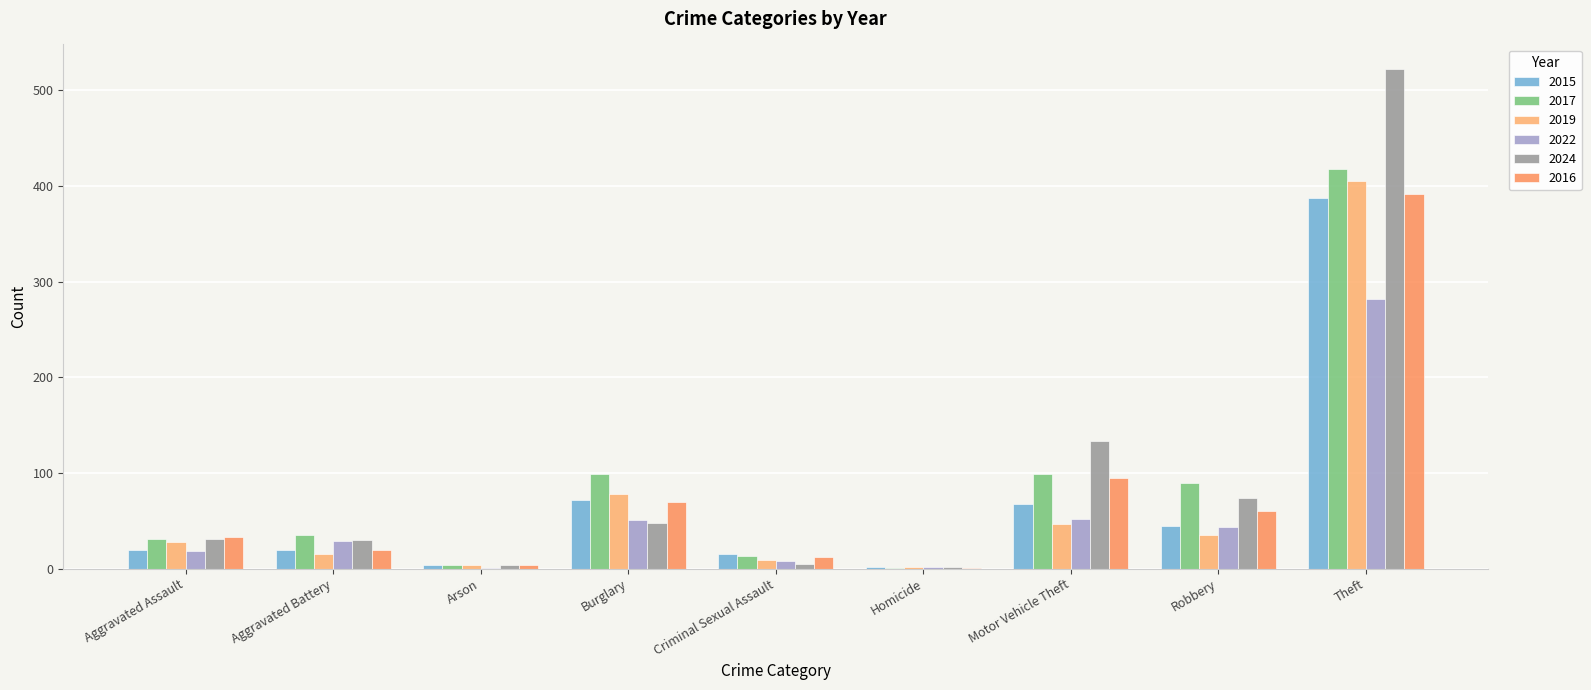

How many distinct data groups are displayed?

6